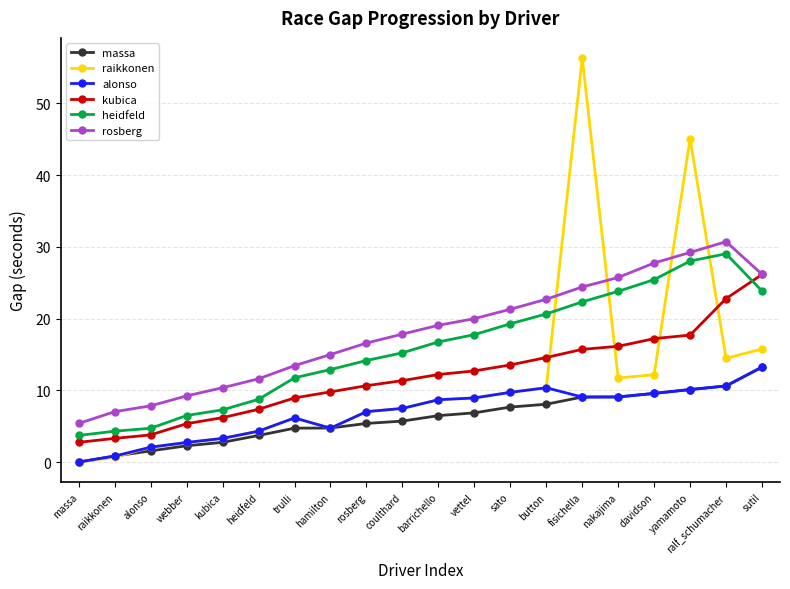

The rosberg series shows 10.4 at kubica. True or false?

True